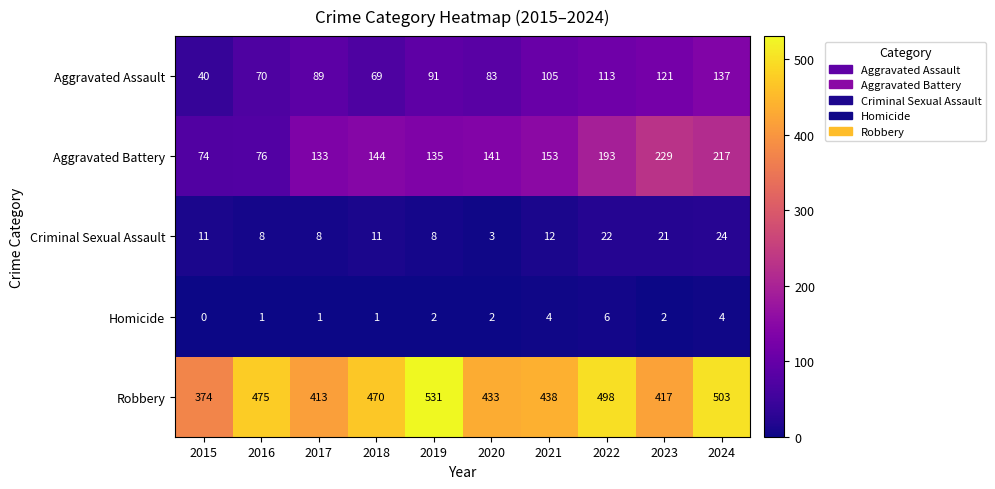

What is the spread (max minus min) of values at 2018?

469